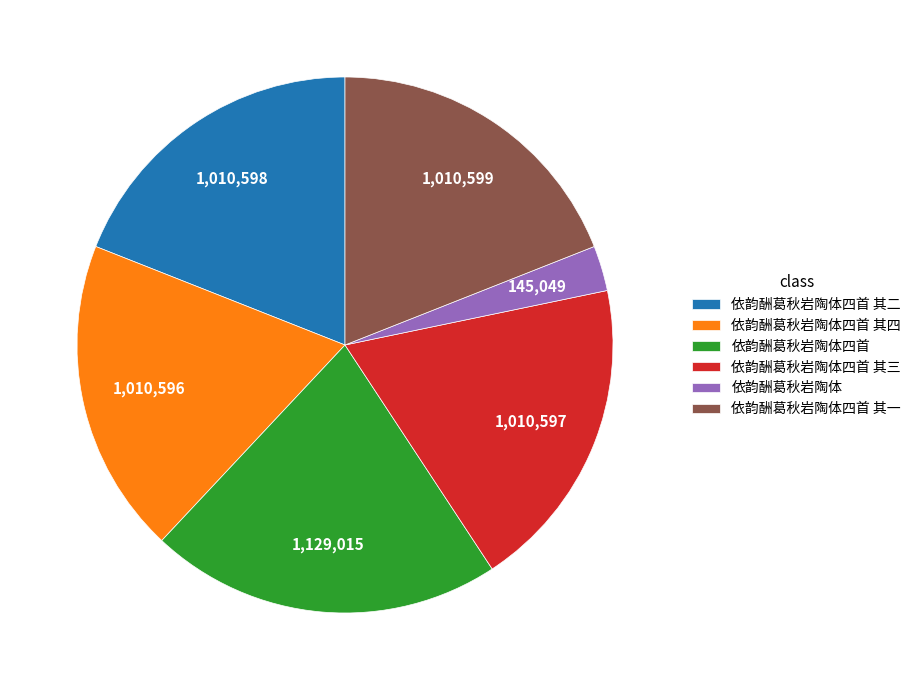

Combined, do 依韵酬葛秋岩陶体四首 and 依韵酬葛秋岩陶体四首 其三 account for over 50%?

No